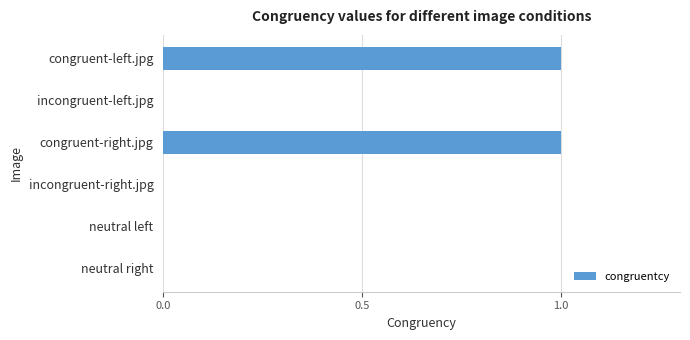

Is it true that the value at congruent-right.jpg is 0?

False